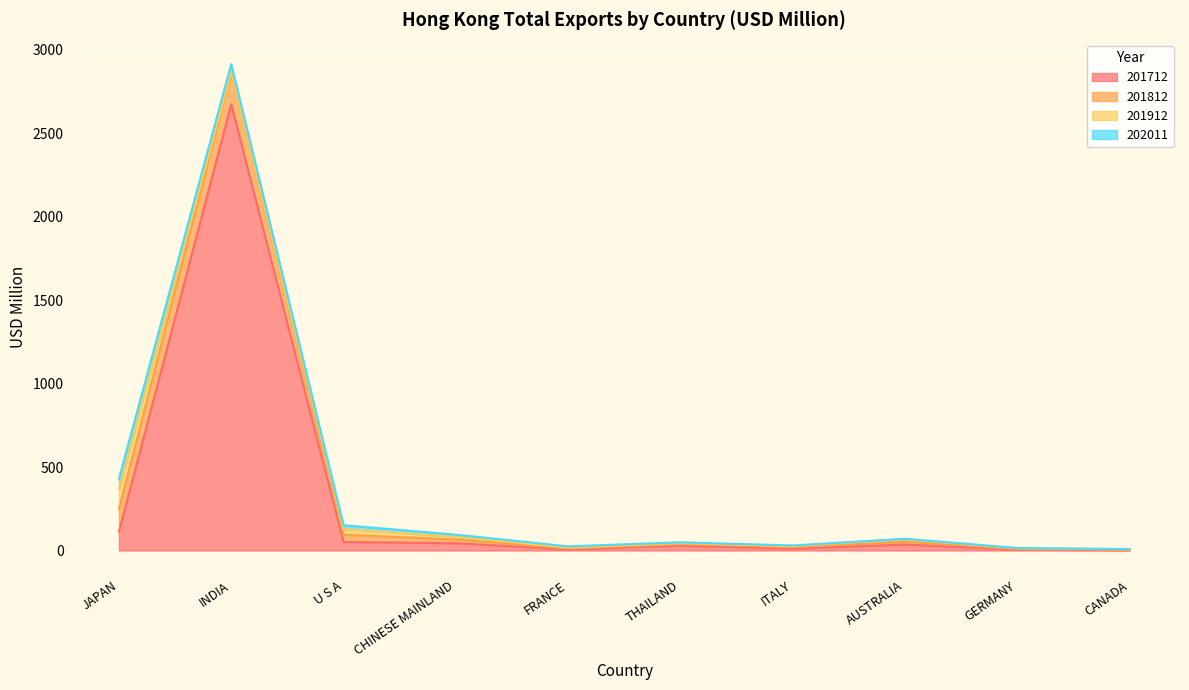

What is the difference between the highest and lowest values at THAILAND?

24.7